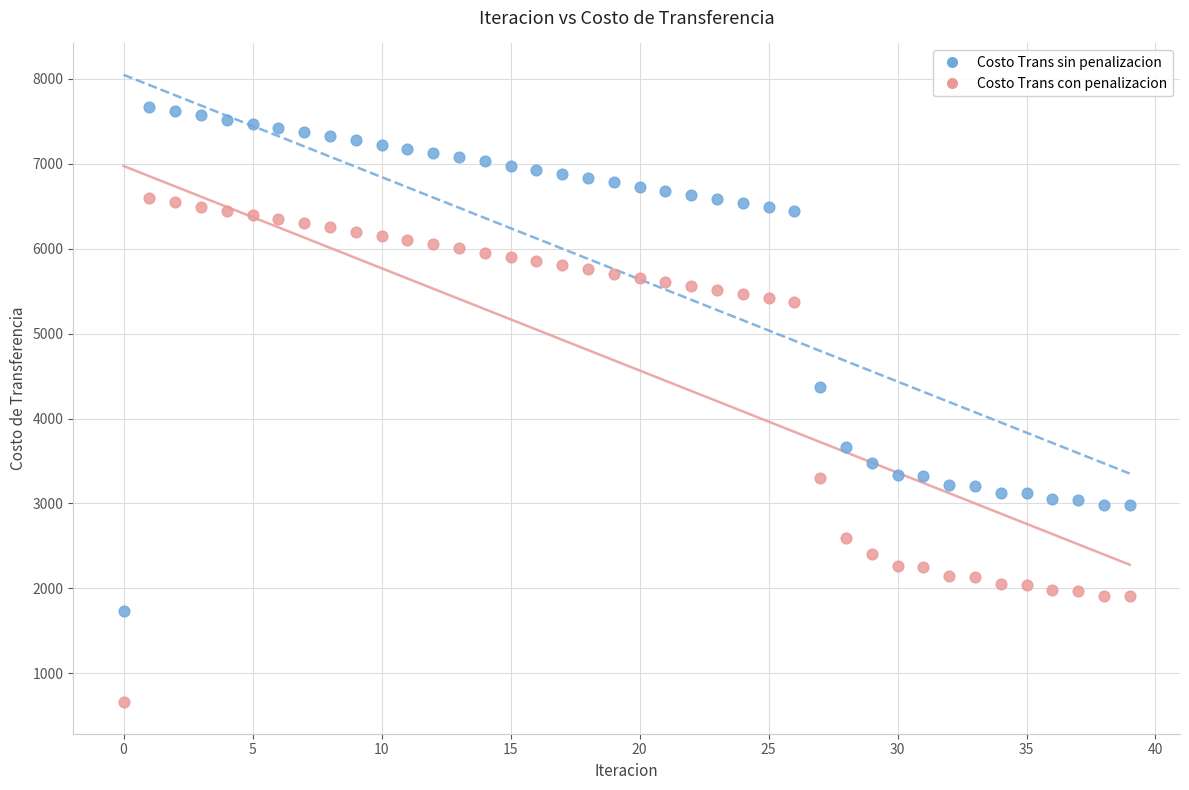

Which series reaches the maximum Y coordinate?

Costo Trans sin penalizacion